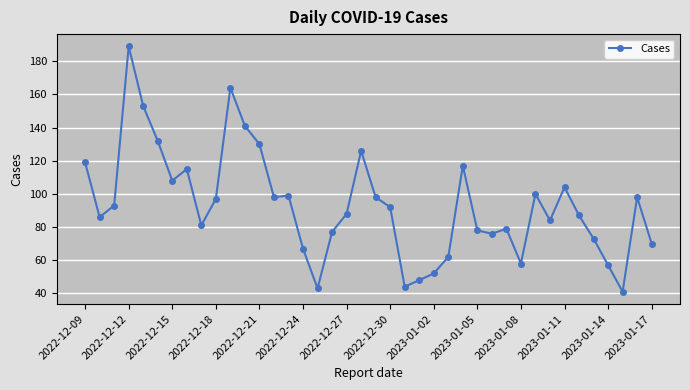

Does the chart display data point markers on the line(s)?

Yes